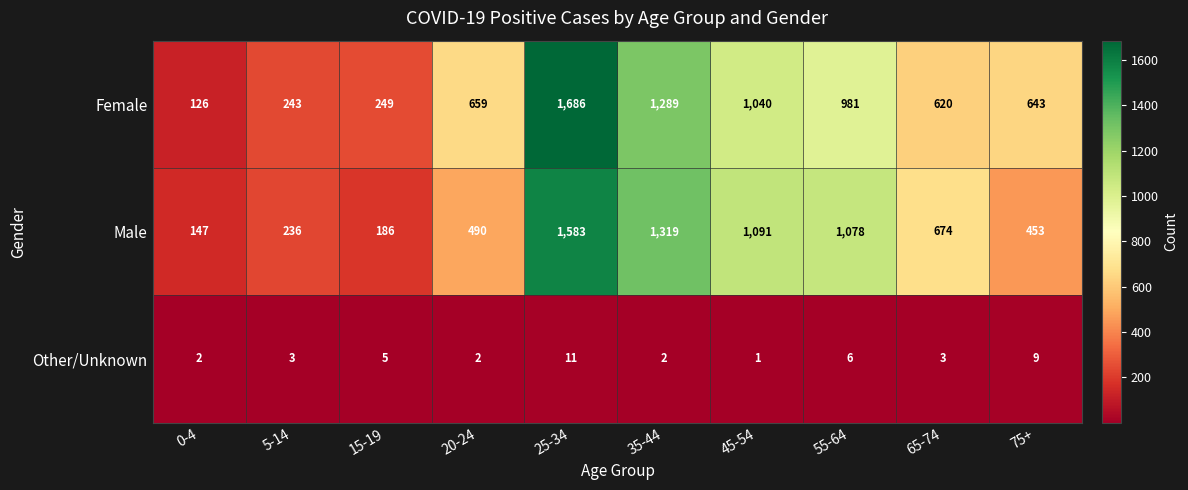

Reading left to right, what are all the values shown in this chart?

Female: 0-4=126	5-14=243	15-19=249	20-24=659	25-34=1686	35-44=1289	45-54=1040	55-64=981	65-74=620	75+=643
Male: 0-4=147	5-14=236	15-19=186	20-24=490	25-34=1583	35-44=1319	45-54=1091	55-64=1078	65-74=674	75+=453
Other/Unknown: 0-4=2	5-14=3	15-19=5	20-24=2	25-34=11	35-44=2	45-54=1	55-64=6	65-74=3	75+=9